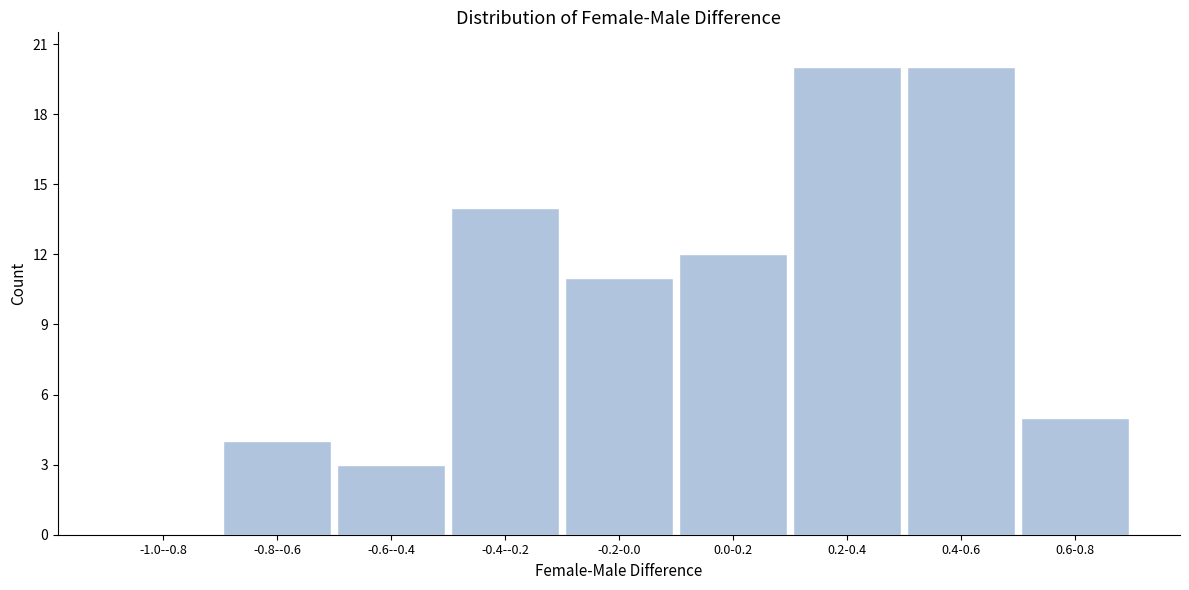

Reading right to left, extract all data points from this chart.

0.6-0.8=5	0.4-0.6=20	0.2-0.4=20	0.0-0.2=12	-0.2-0.0=11	-0.4--0.2=14	-0.6--0.4=3	-0.8--0.6=4	-1.0--0.8=0